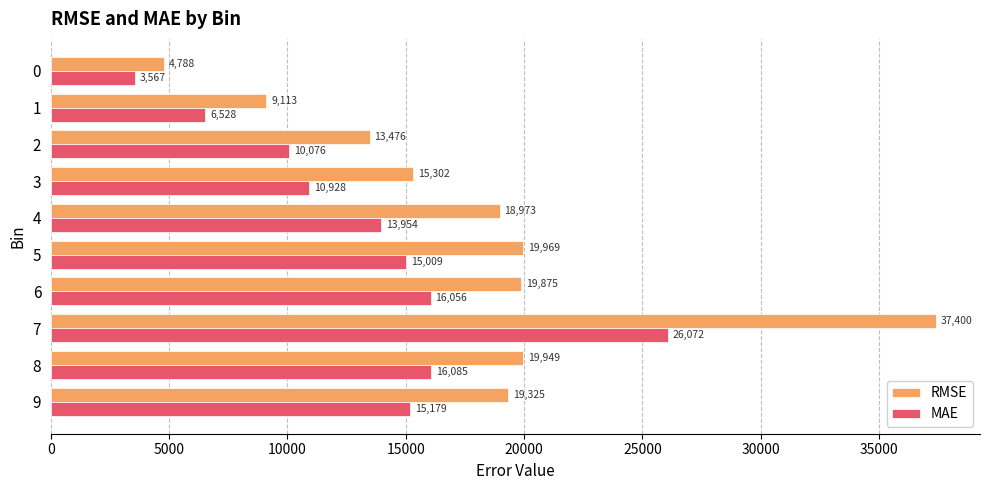

How many values in the MAE series are below 15008?

5